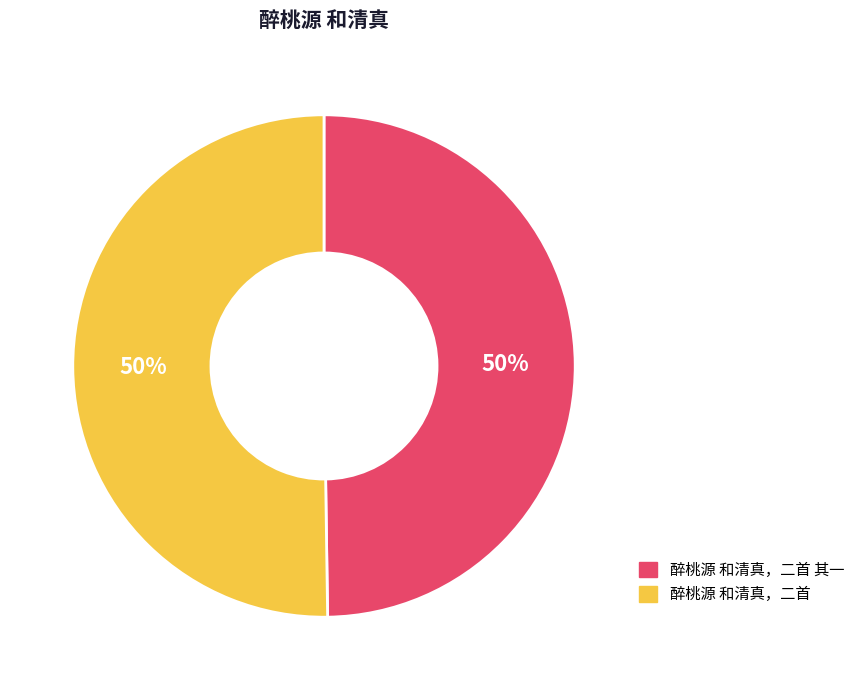

Approximately how many times larger is the value at 醉桃源 和清真，二首 其一 compared to 醉桃源 和清真，二首?

1.0